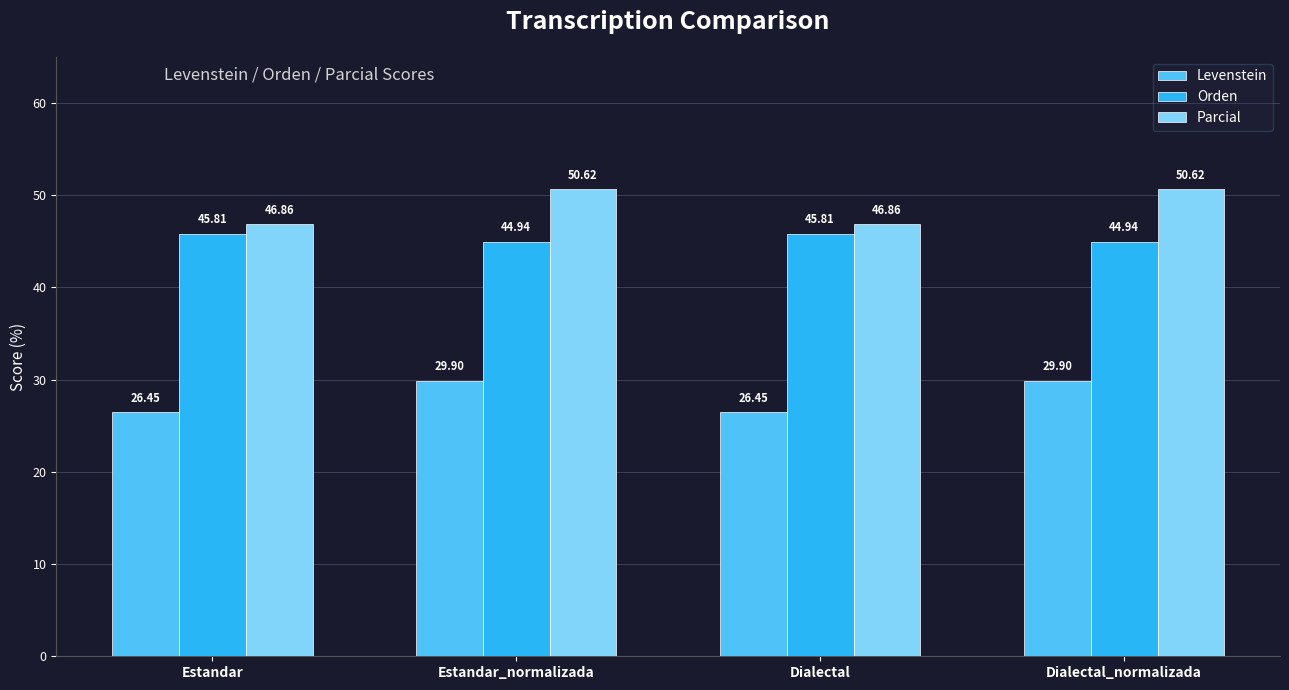

What is the difference between the second highest and minimum values in the Levenstein series?

3.5